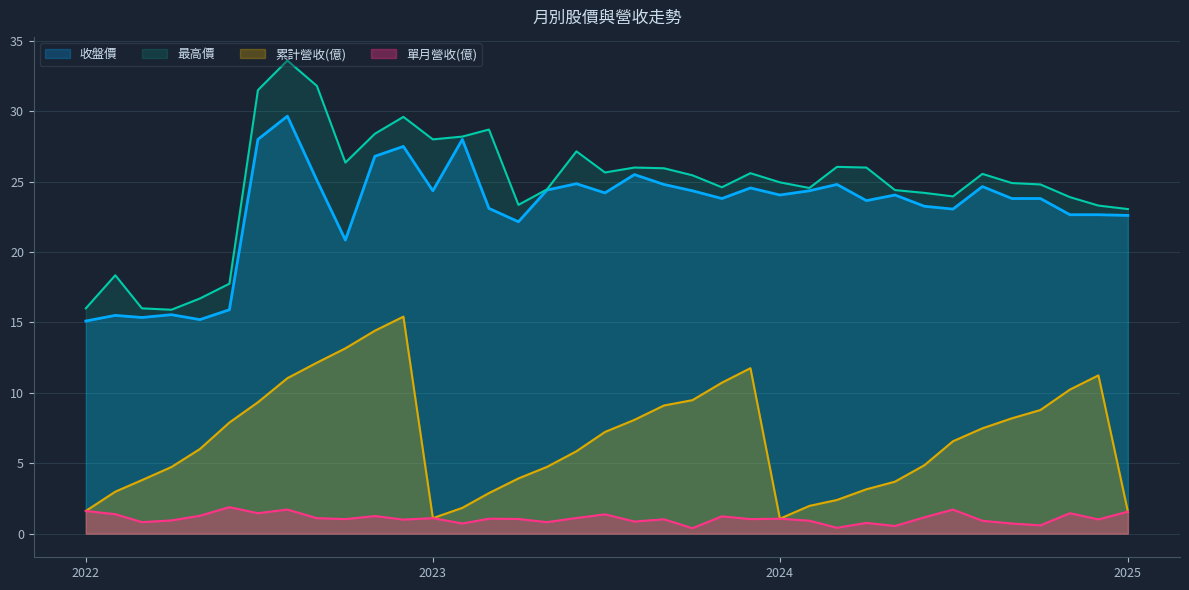

What is the maximum value for 累計營收(億)?

15.4